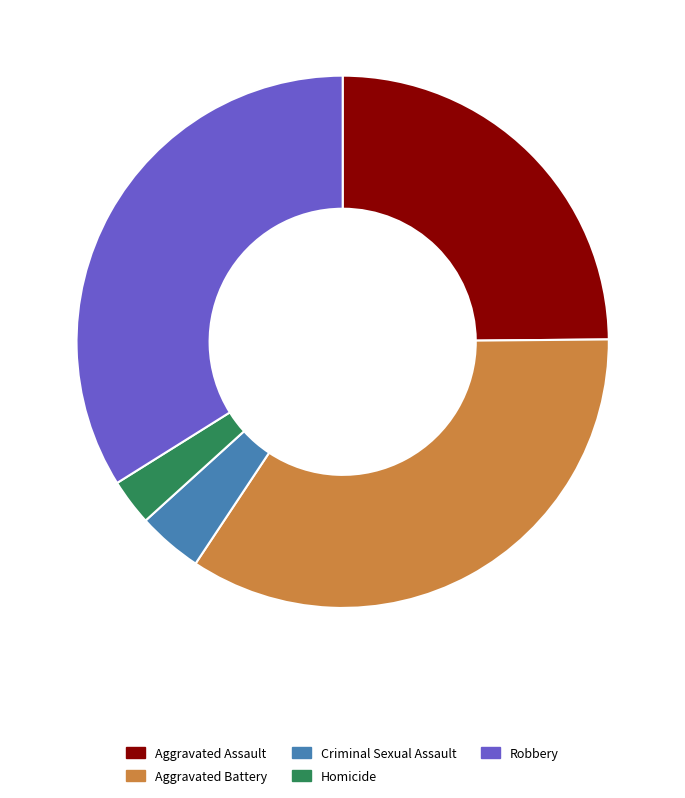

Which has a higher value, Criminal Sexual Assault or Aggravated Assault?

Aggravated Assault